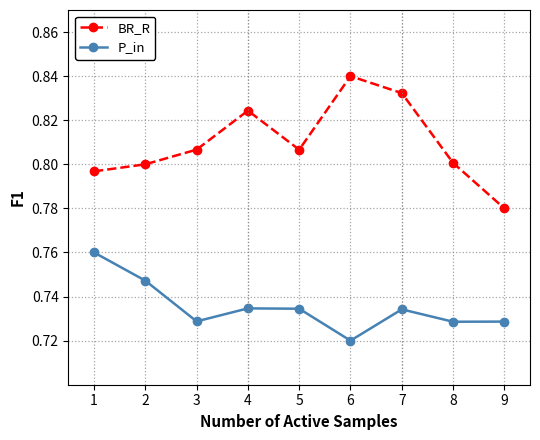

True or false: P_in and BR_R intersect in this chart.

False